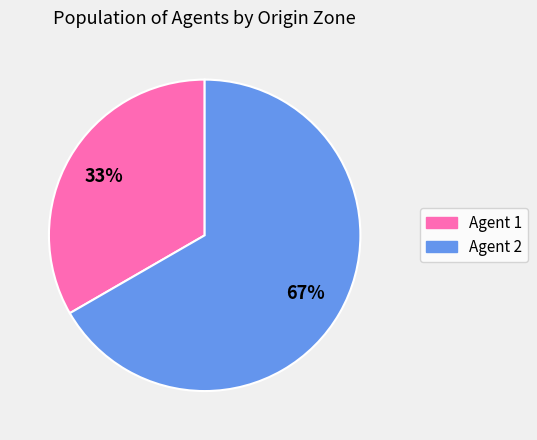

To the nearest percent, what is the combined percentage of Agent 1 and Agent 2?

100%